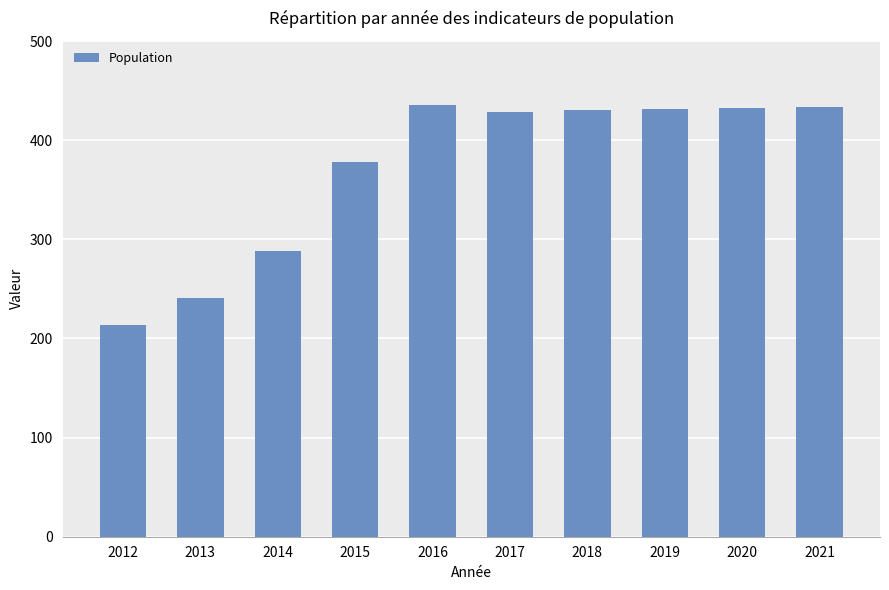

Which has a higher value, 2013 or 2014?

2014